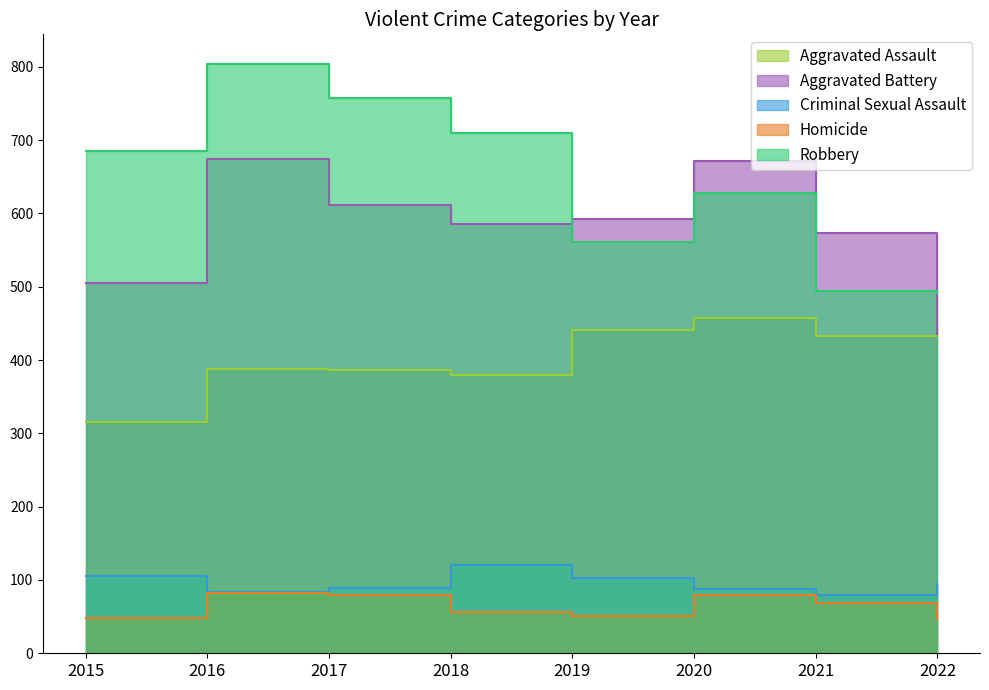

The value of Robbery at 2018 is 468. True or false?

False